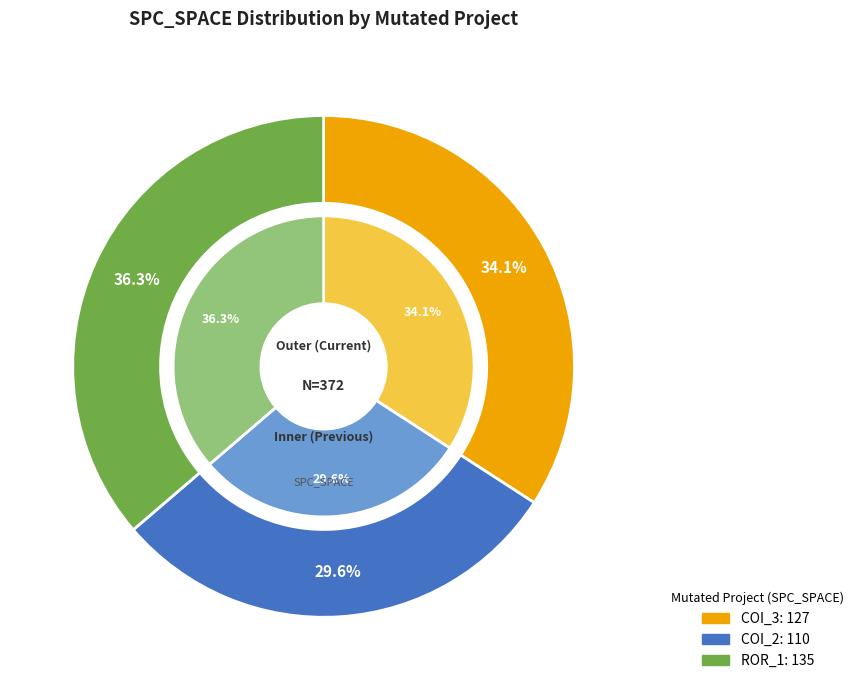

Does any single category account for the majority?

No